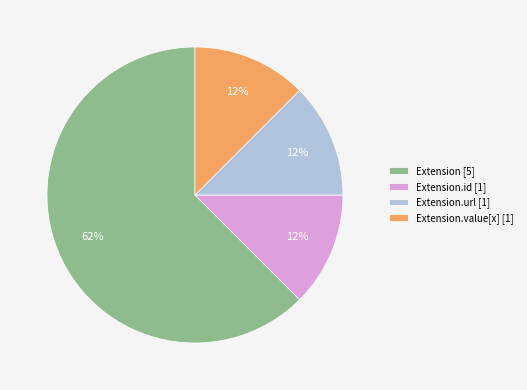

Which category accounts for the majority?

Extension [5]